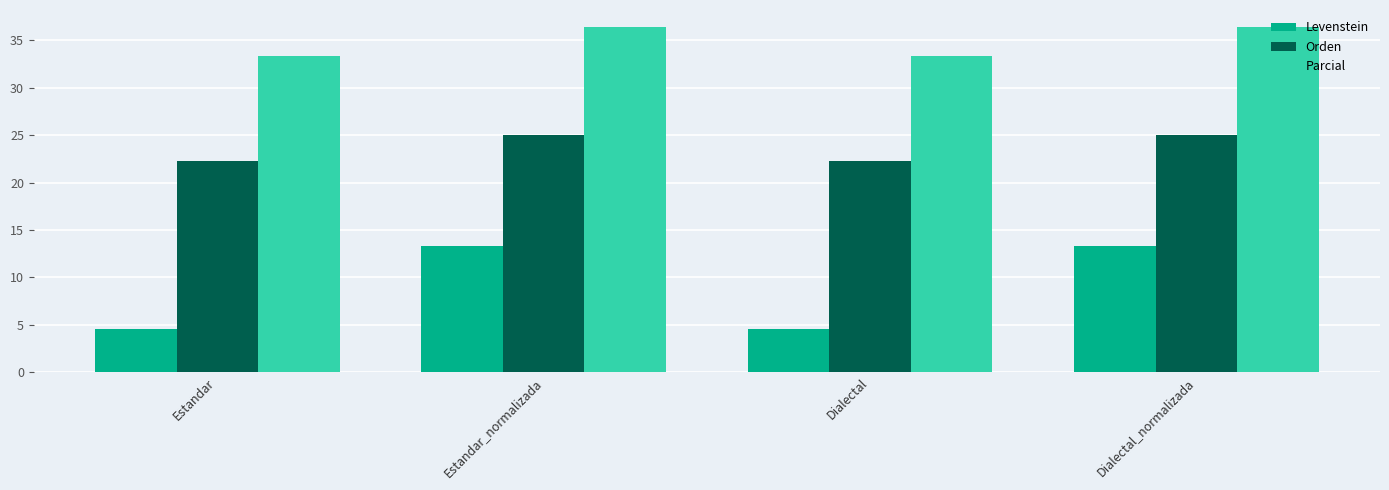

At how many categories does at least one series exceed 11?

4